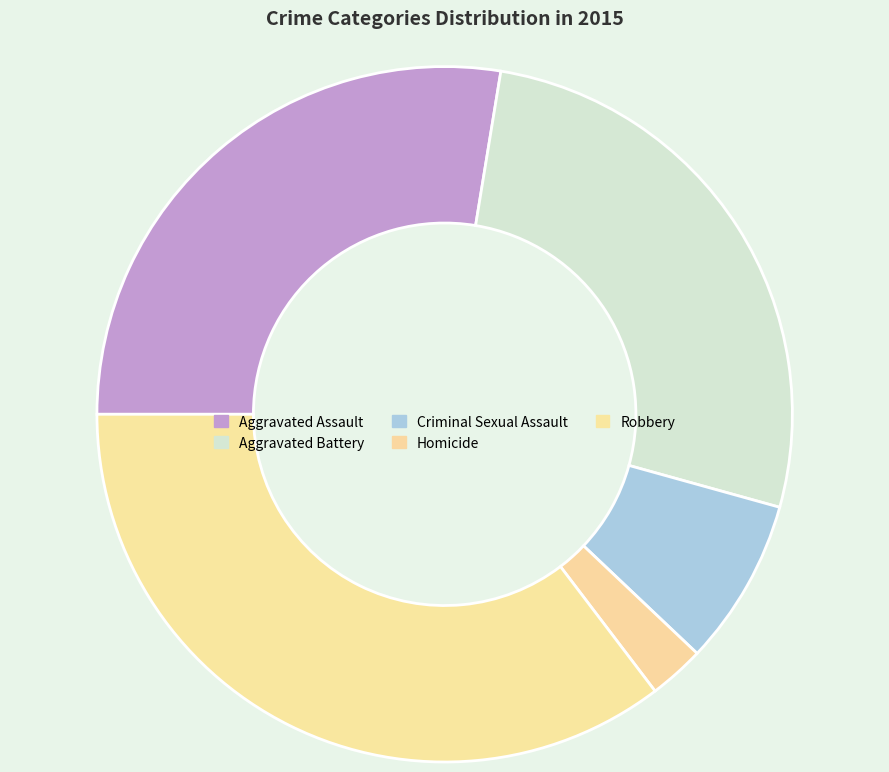

Which has a higher value, Homicide or Robbery?

Robbery